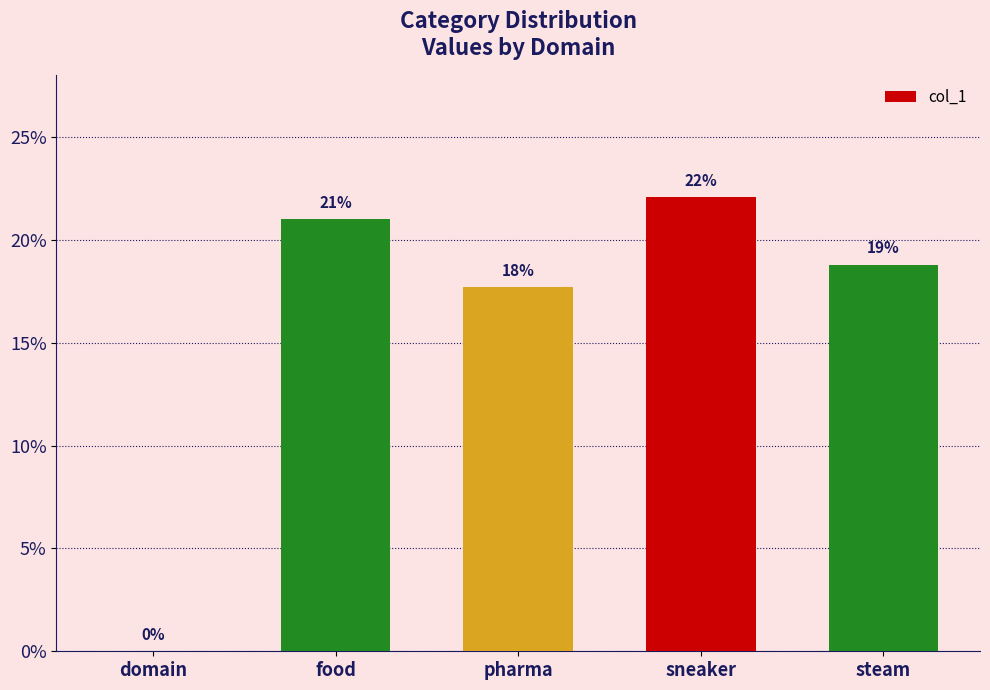

Are the bars horizontal?

No